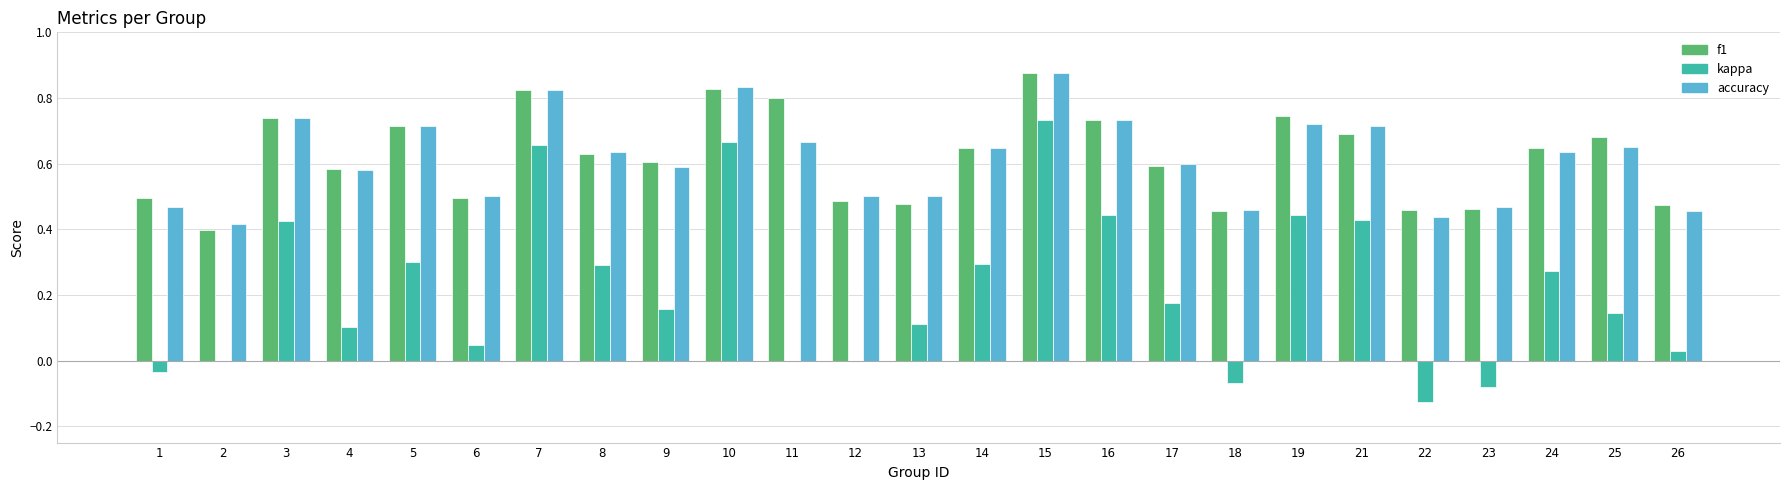

True or false: kappa has a value of 0.0 at 26.

True